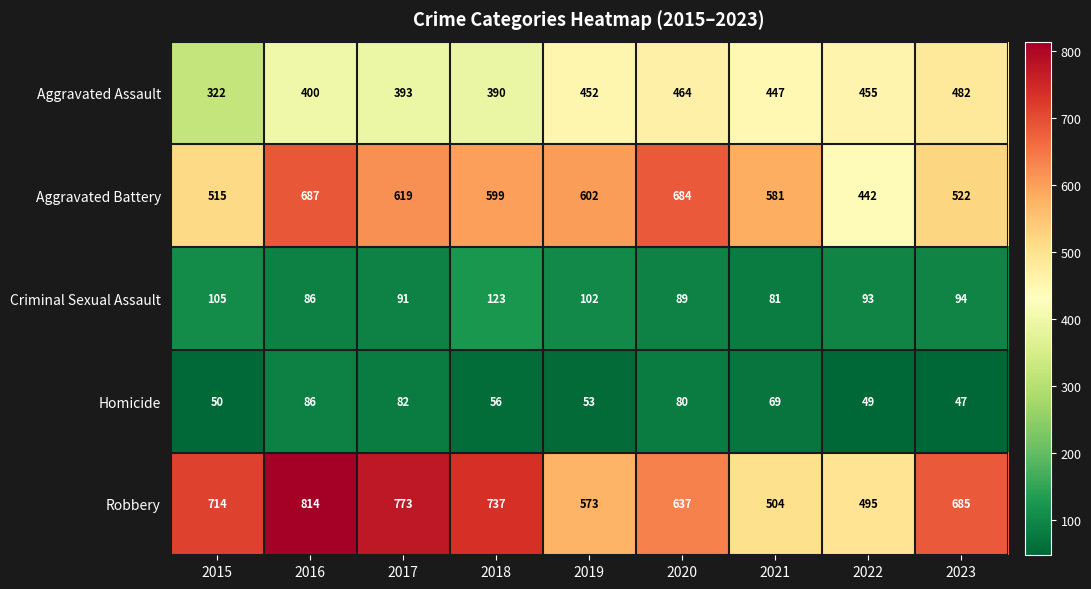

Count the number of categories in the chart.

9